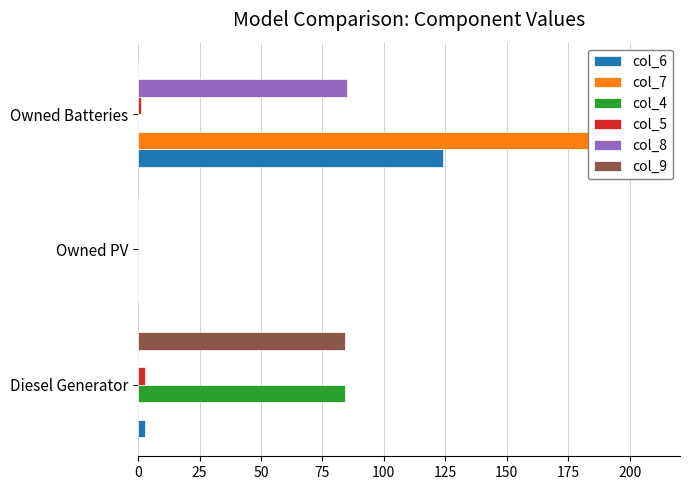

What is the sum of all col_8 values?

85